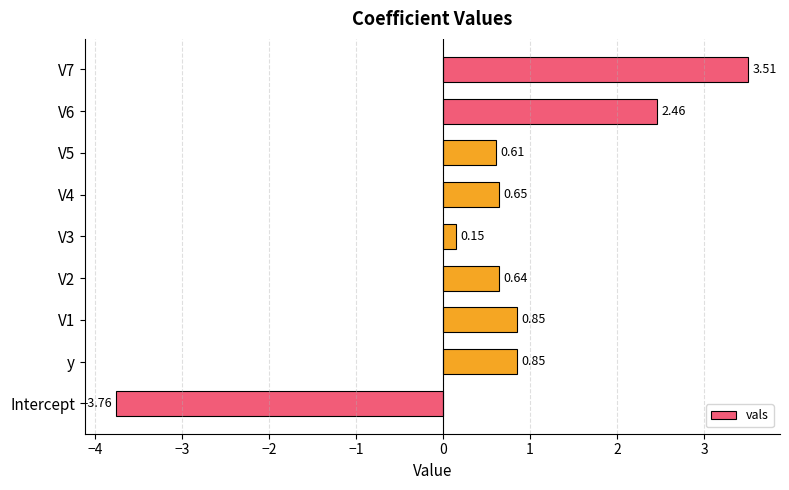

Where is the data nearest to the value 0?

V3